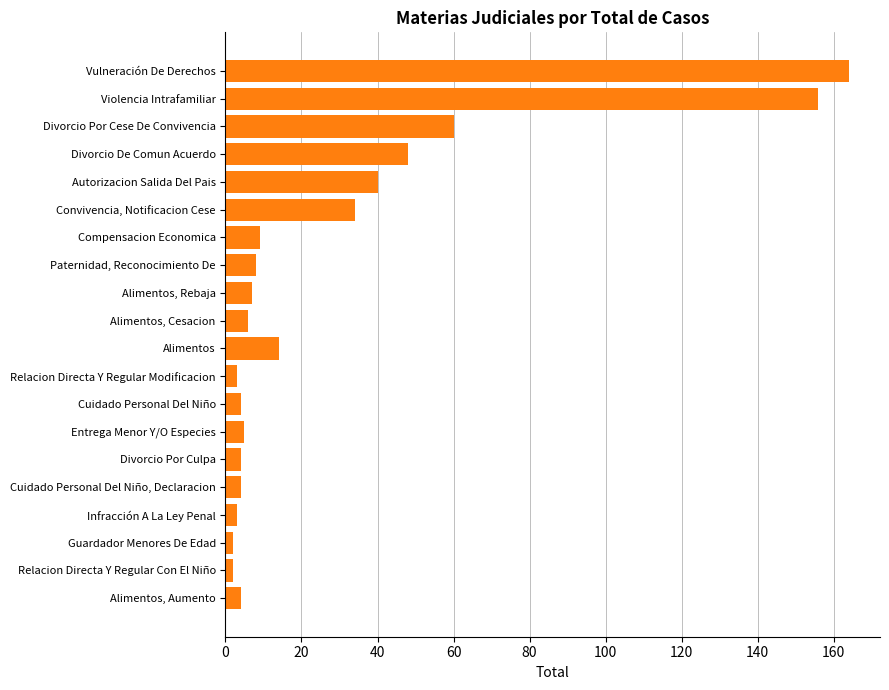

At which label is the value closest to 83?

Divorcio Por Cese De Convivencia